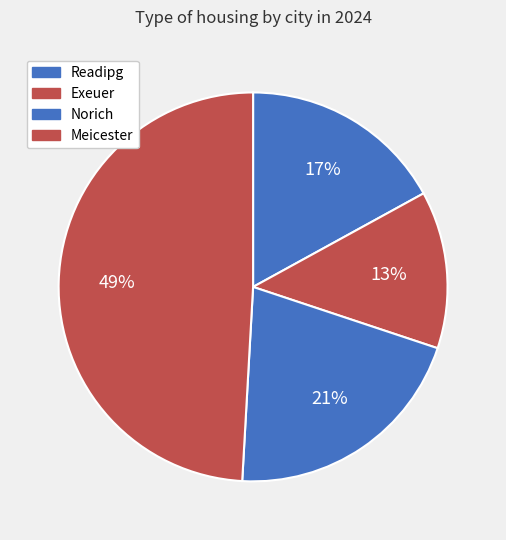

How much of the chart is everything except Exeuer?

86.9%